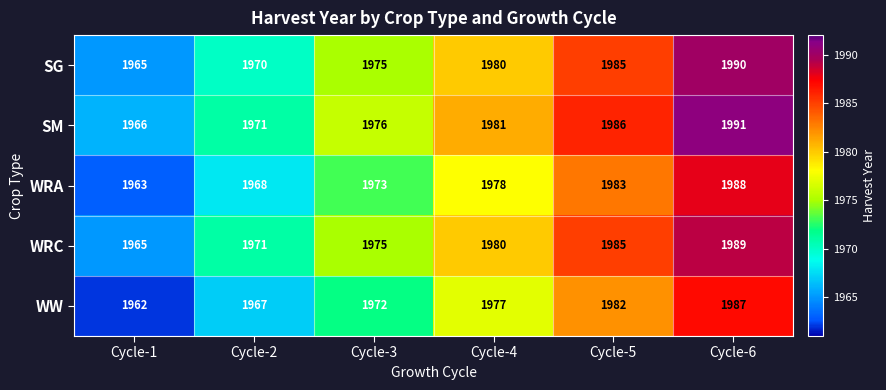

Reading left to right, transcribe all the data shown in this chart.

SG: 1965	1970	1975	1980	1985	1990
SM: 1966	1971	1976	1981	1986	1991
WRA: 1963	1968	1973	1978	1983	1988
WRC: 1965	1971	1975	1980	1985	1989
WW: 1962	1967	1972	1977	1982	1987